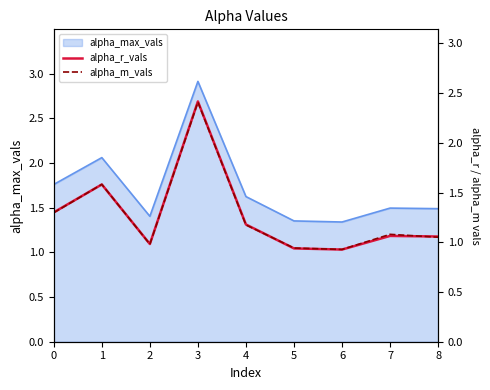

True or false: alpha_max_vals has a value of 2.4 at 4.

False